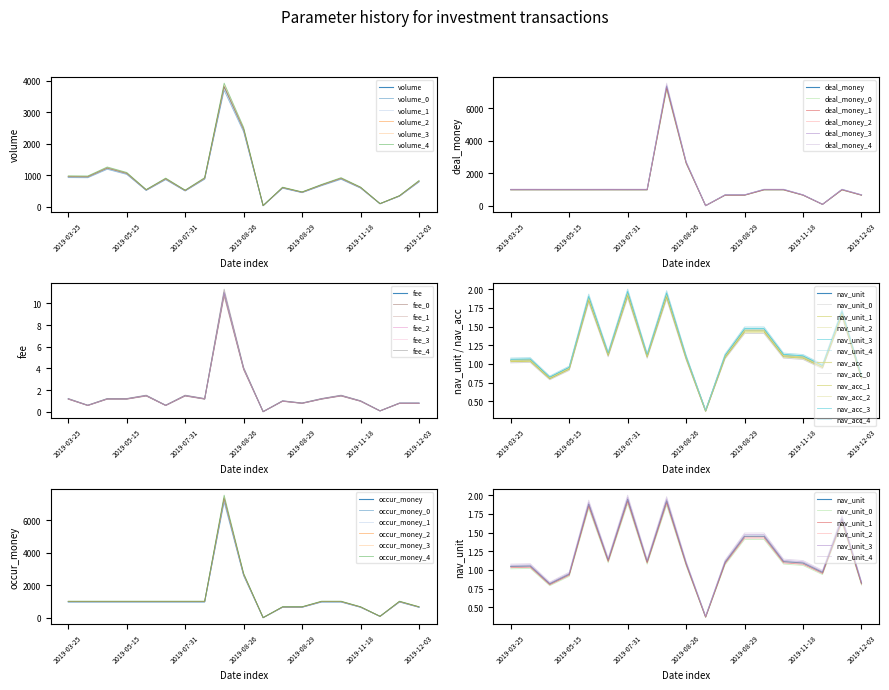

What is the label of the 11th point from the left?

2019-08-27